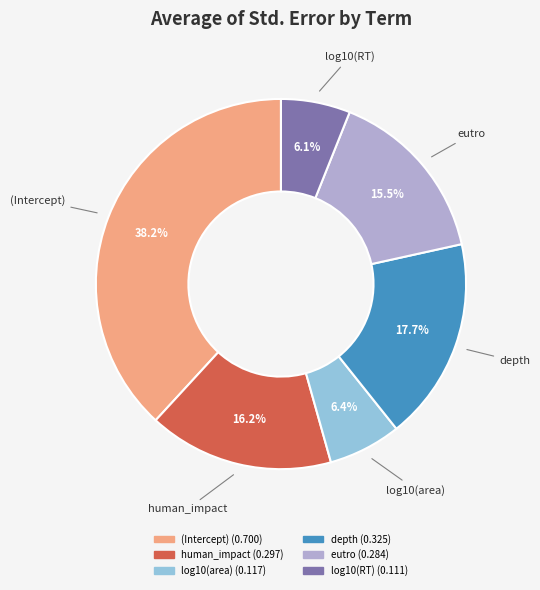

Do human_impact and log10(area) together represent more than half of the pie?

No